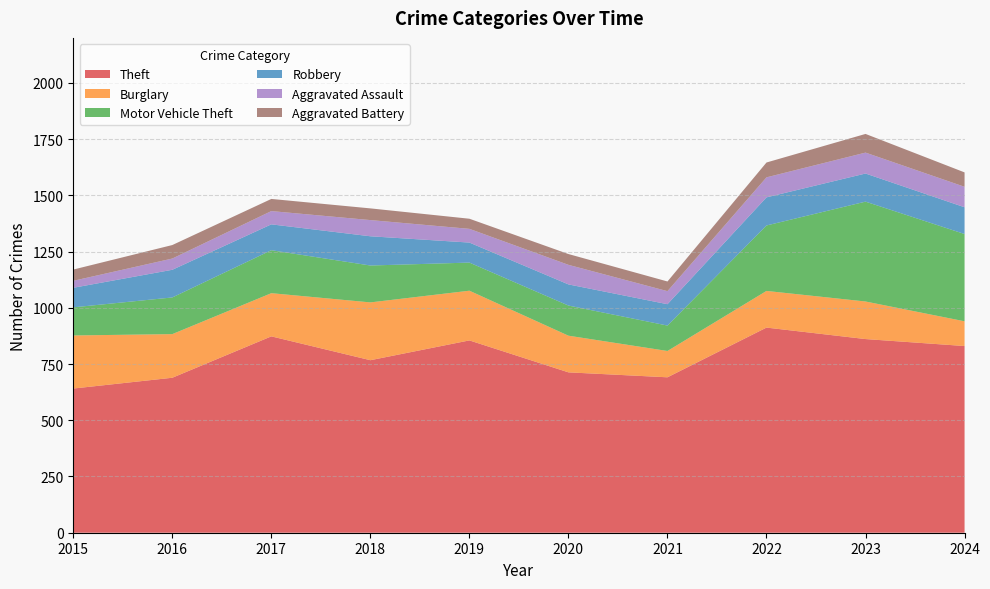

Reading left to right, transcribe all the data shown in this chart.

Theft: 2015=641	2016=689	2017=873	2018=767	2019=855	2020=713	2021=691	2022=912	2023=861	2024=830
Burglary: 2015=236	2016=194	2017=192	2018=257	2019=221	2020=163	2021=117	2022=163	2023=167	2024=110
Motor Vehicle Theft: 2015=125	2016=163	2017=191	2018=164	2019=125	2020=134	2021=113	2022=291	2023=444	2024=388
Robbery: 2015=87	2016=123	2017=115	2018=130	2019=89	2020=94	2021=95	2022=125	2023=125	2024=119
Aggravated Assault: 2015=31	2016=50	2017=59	2018=72	2019=61	2020=87	2021=58	2022=89	2023=93	2024=91
Aggravated Battery: 2015=50	2016=60	2017=54	2018=52	2019=45	2020=48	2021=43	2022=66	2023=83	2024=64